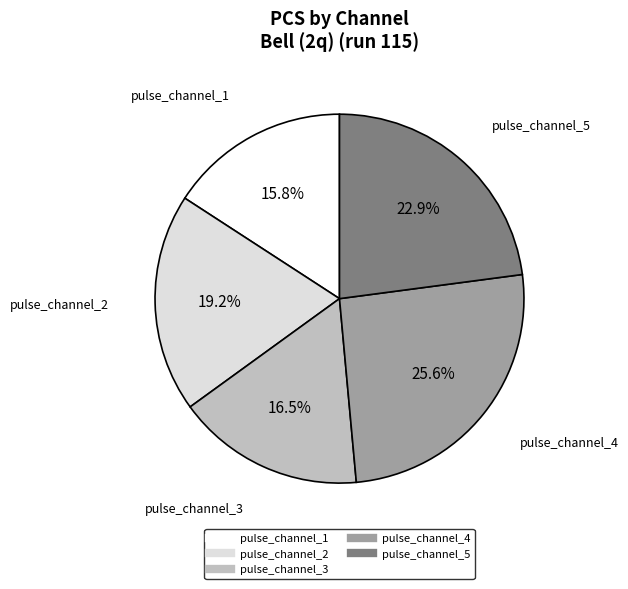

Does pulse_channel_4 represent more than half of the total?

No